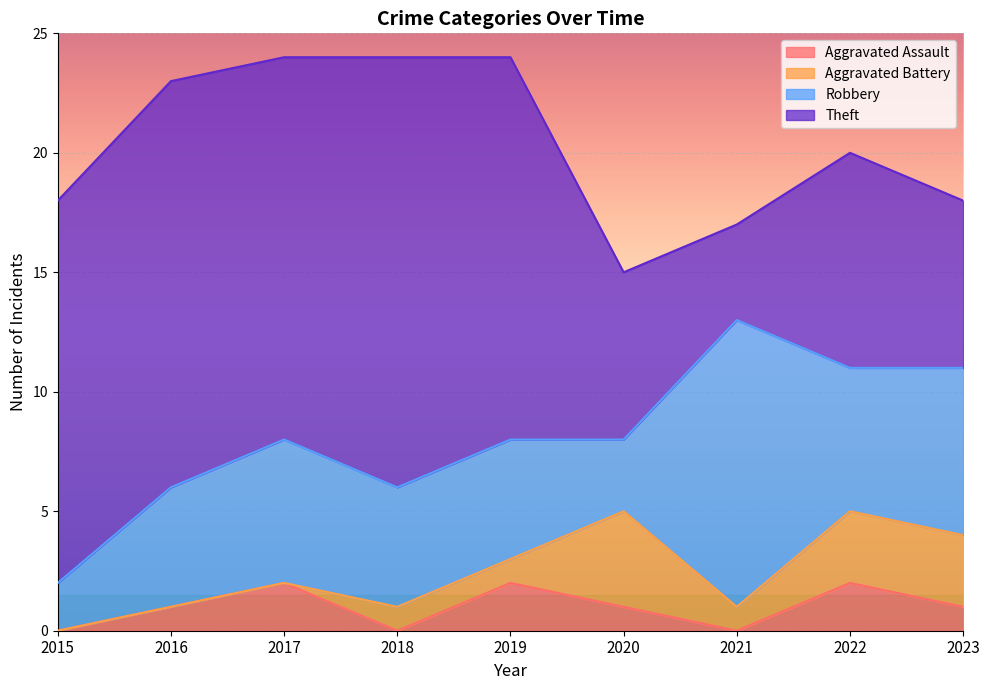

Reading left to right, what are all the values shown in this chart?

Aggravated Assault: 0	1	2	0	2	1	0	2	1
Aggravated Battery: 0	0	0	1	1	4	1	3	3
Robbery: 2	5	6	5	5	3	12	6	7
Theft: 16	17	16	18	16	7	4	9	7